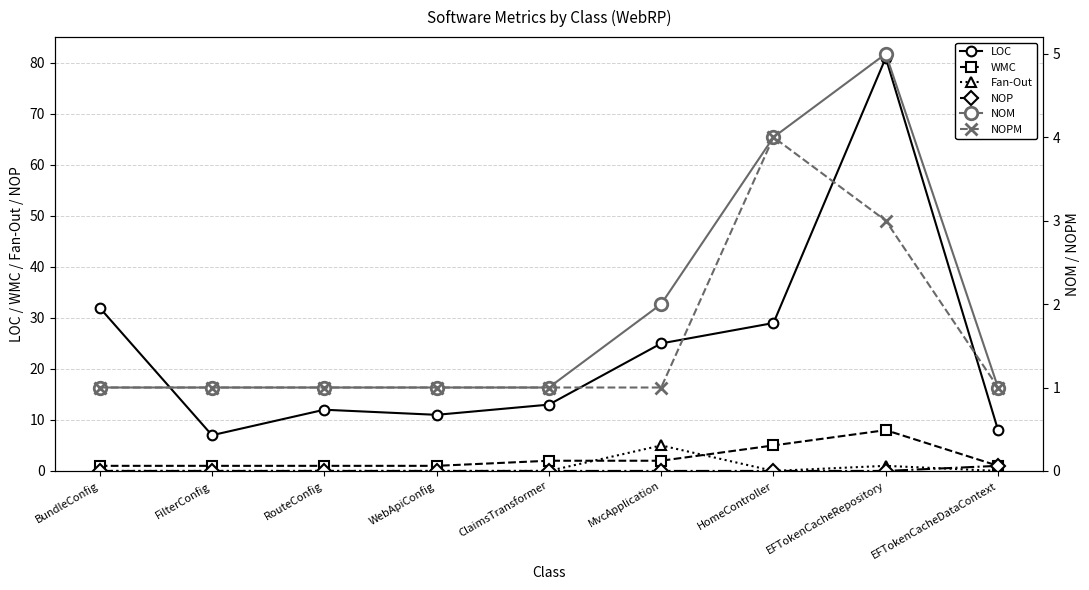

What is the difference between the NOP values at HomeController and EFTokenCacheDataContext?

1